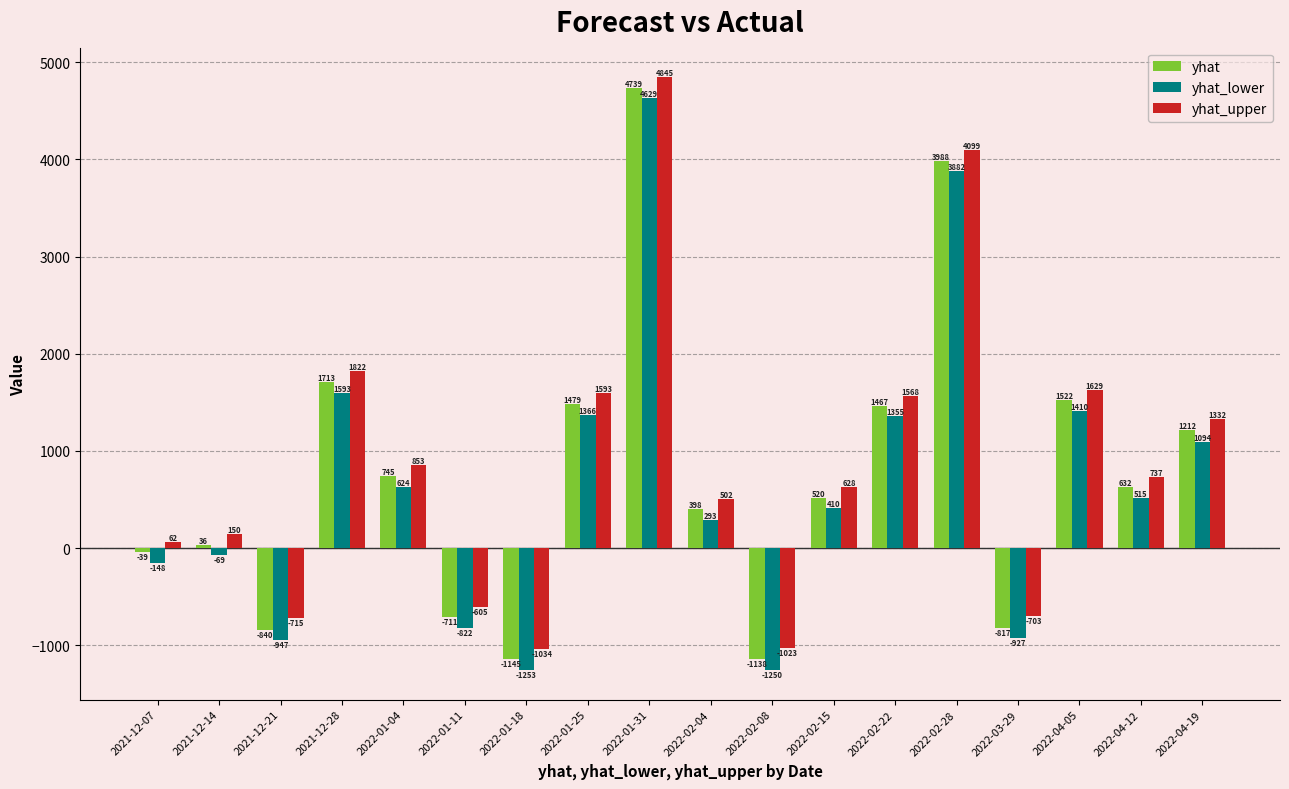

What is the difference between the highest and lowest values at 2022-02-15?

217.6